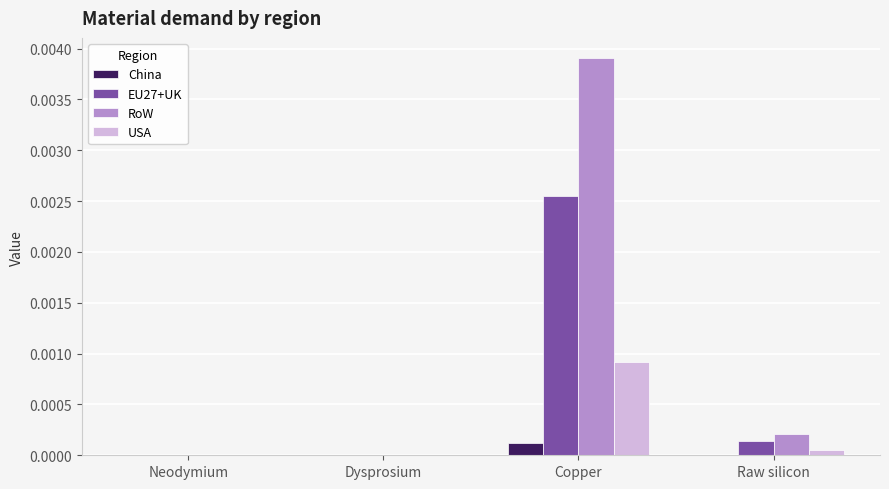

At which label does USA reach its peak?

Copper